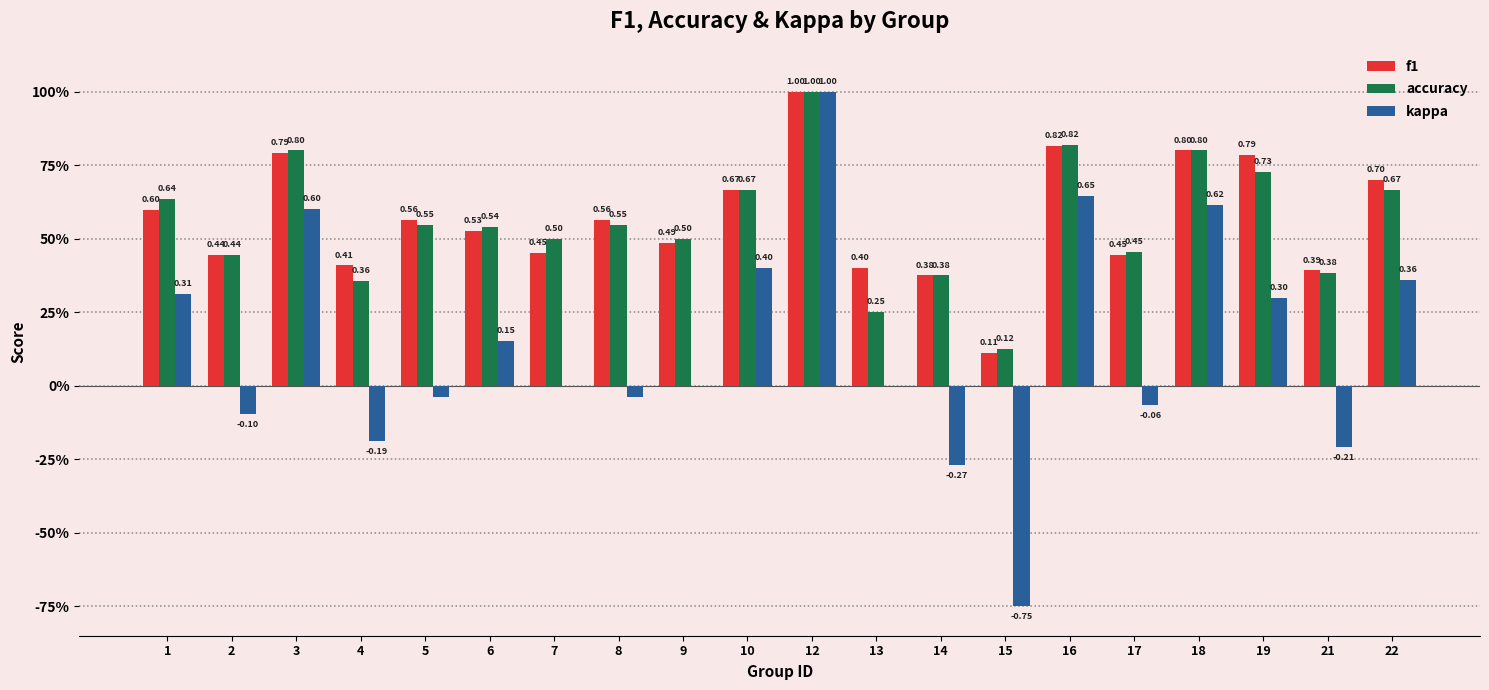

Reading right to left, transcribe all the data shown in this chart.

f1: 22=0.7	21=0.4	19=0.8	18=0.8	17=0.4	16=0.8	15=0.1	14=0.4	13=0.4	12=1.0	10=0.7	9=0.5	8=0.6	7=0.5	6=0.5	5=0.6	4=0.4	3=0.8	2=0.4	1=0.6
accuracy: 22=0.7	21=0.4	19=0.7	18=0.8	17=0.5	16=0.8	15=0.1	14=0.4	13=0.2	12=1.0	10=0.7	9=0.5	8=0.5	7=0.5	6=0.5	5=0.5	4=0.4	3=0.8	2=0.4	1=0.6
kappa: 22=0.4	21=-0.2	19=0.3	18=0.6	17=-0.1	16=0.6	15=-0.8	14=-0.3	13=0.0	12=1.0	10=0.4	9=0.0	8=-0.0	7=0.0	6=0.2	5=-0.0	4=-0.2	3=0.6	2=-0.1	1=0.3